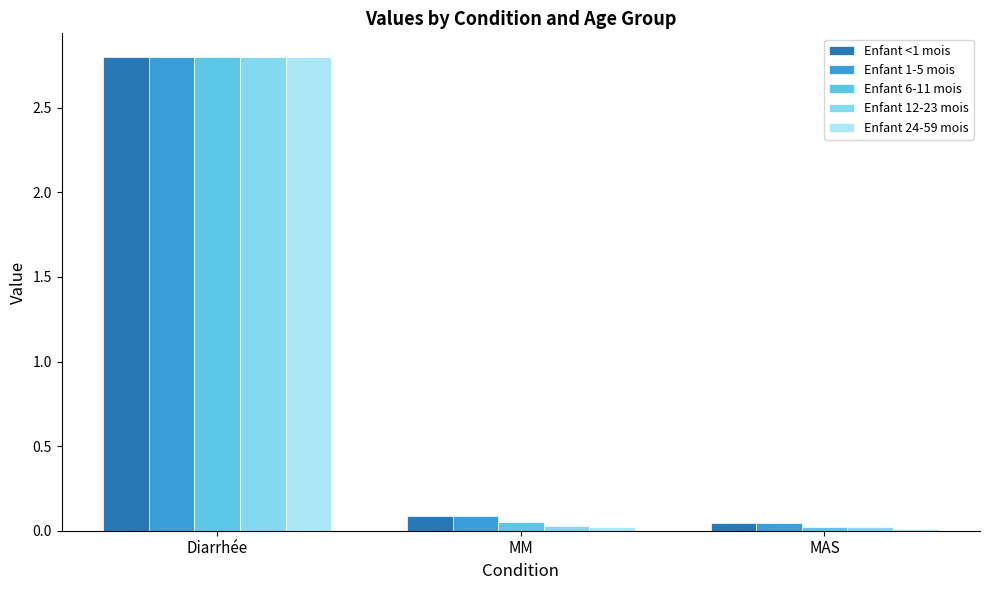

What is the label of the 2nd bar from the left?

MM